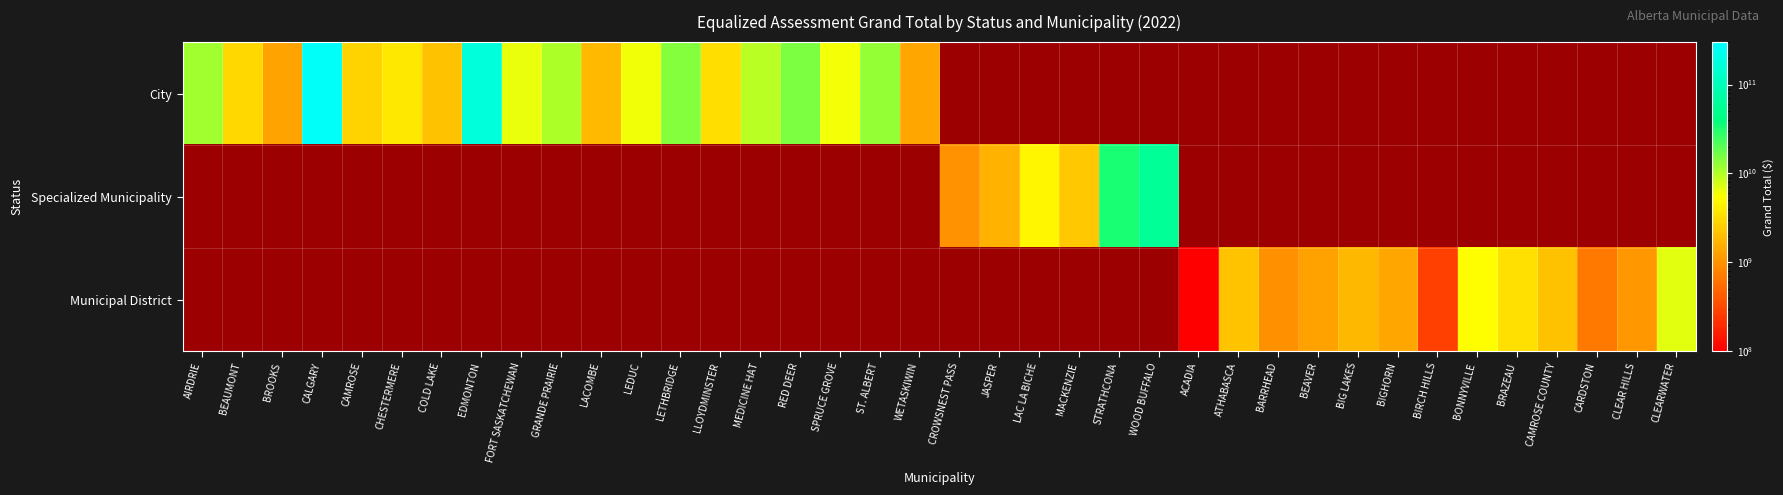

How many distinct data groups are displayed?

3